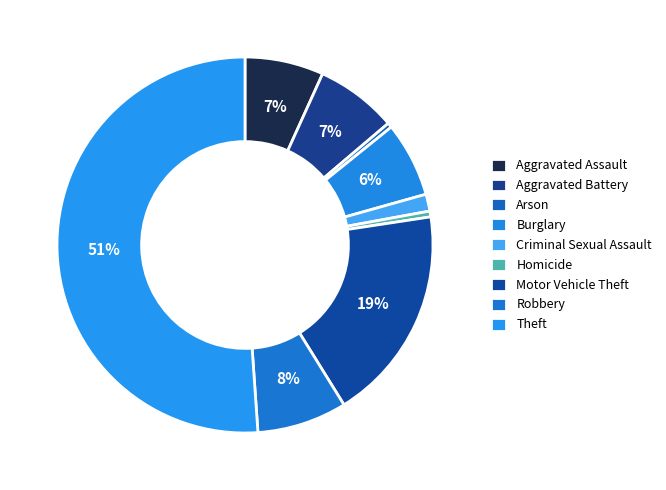

Approximately how many times larger is the value at Robbery compared to Aggravated Battery?

1.1